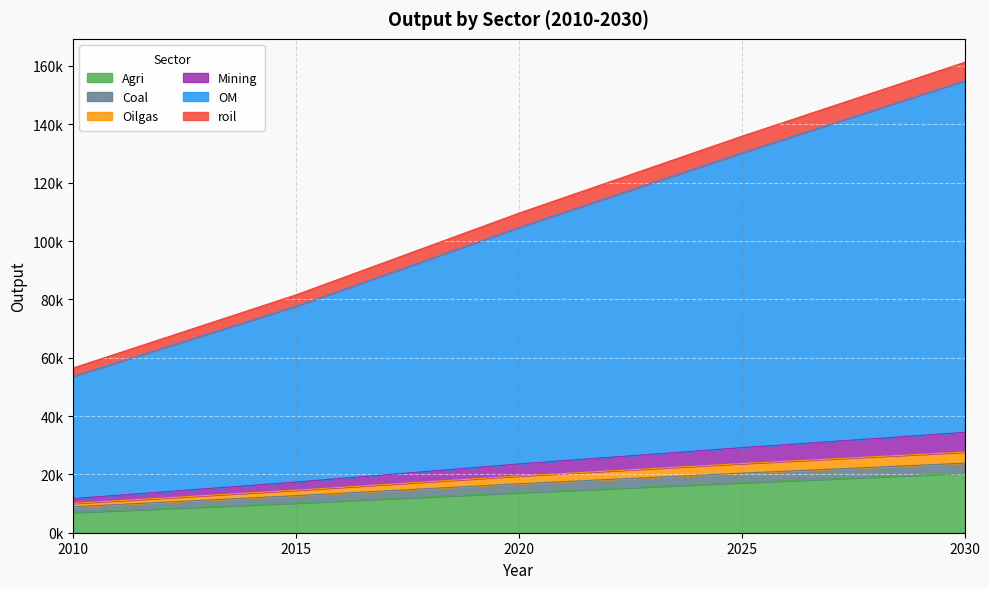

True or false: OM and Agri intersect in this chart.

False